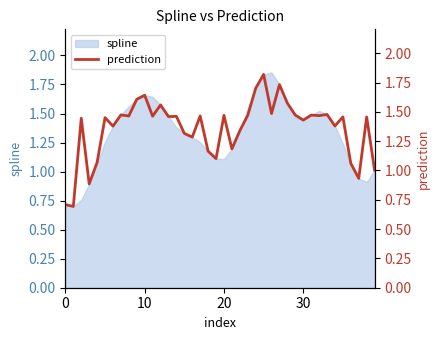

What is the label of the 25th point from the right?

15